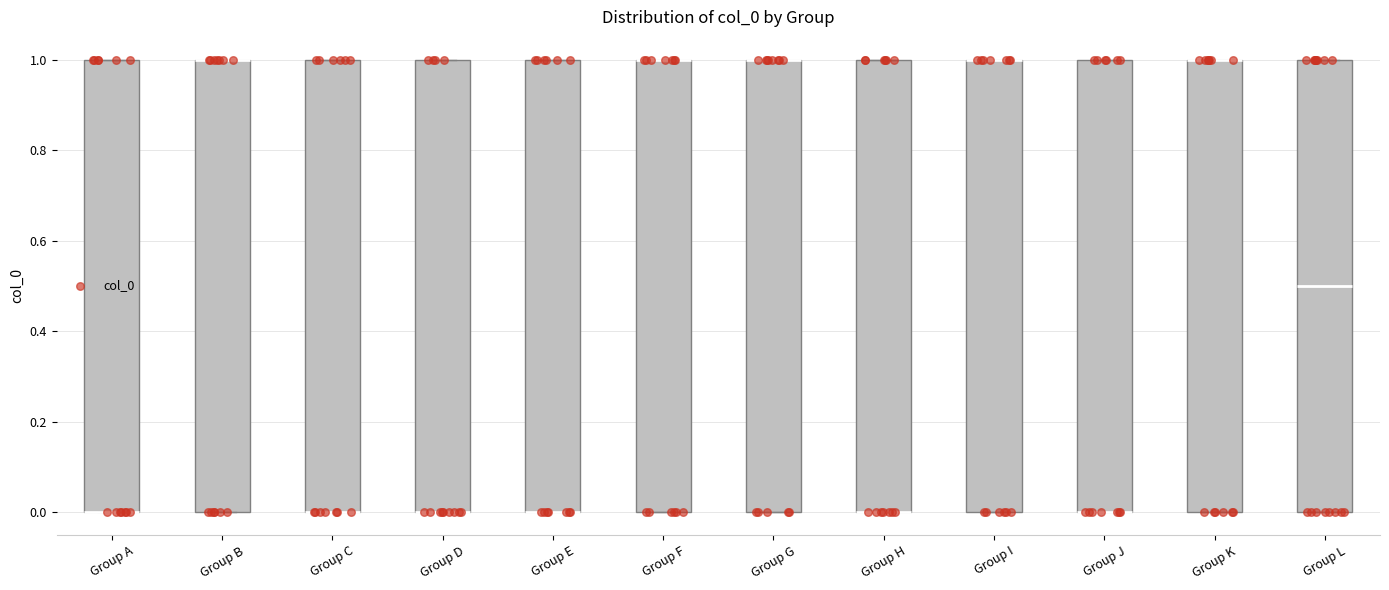

Reading left to right, read every box against the y-axis: the position of its median line, the range the box covers, and the ends of its whiskers. The values are not printed on the chart, so give them approximately, as read against the axis.

Group A: median 0.0 (drawn on the box's lower edge), box 0.0 to 1.0, whiskers 0.0 to 1.0
Group B: median 1.0 (drawn on the box's upper edge), box 0.0 to 1.0, whiskers 0.0 to 1.0
Group C: median 0.0 (drawn on the box's lower edge), box 0.0 to 1.0, whiskers 0.0 to 1.0
Group D: median 0.0 (drawn on the box's lower edge), box 0.0 to 1.0, whiskers 0.0 to 1.0
Group E: median 0.0 (drawn on the box's lower edge), box 0.0 to 1.0, whiskers 0.0 to 1.0
Group F: median 1.0 (drawn on the box's upper edge), box 0.0 to 1.0, whiskers 0.0 to 1.0
Group G: median 1.0 (drawn on the box's upper edge), box 0.0 to 1.0, whiskers 0.0 to 1.0
Group H: median 0.0 (drawn on the box's lower edge), box 0.0 to 1.0, whiskers 0.0 to 1.0
Group I: median 1.0 (drawn on the box's upper edge), box 0.0 to 1.0, whiskers 0.0 to 1.0
Group J: median 0.0 (drawn on the box's lower edge), box 0.0 to 1.0, whiskers 0.0 to 1.0
Group K: median 1.0 (drawn on the box's upper edge), box 0.0 to 1.0, whiskers 0.0 to 1.0
Group L: median 0.5, box 0.0 to 1.0, whiskers 0.0 to 1.0